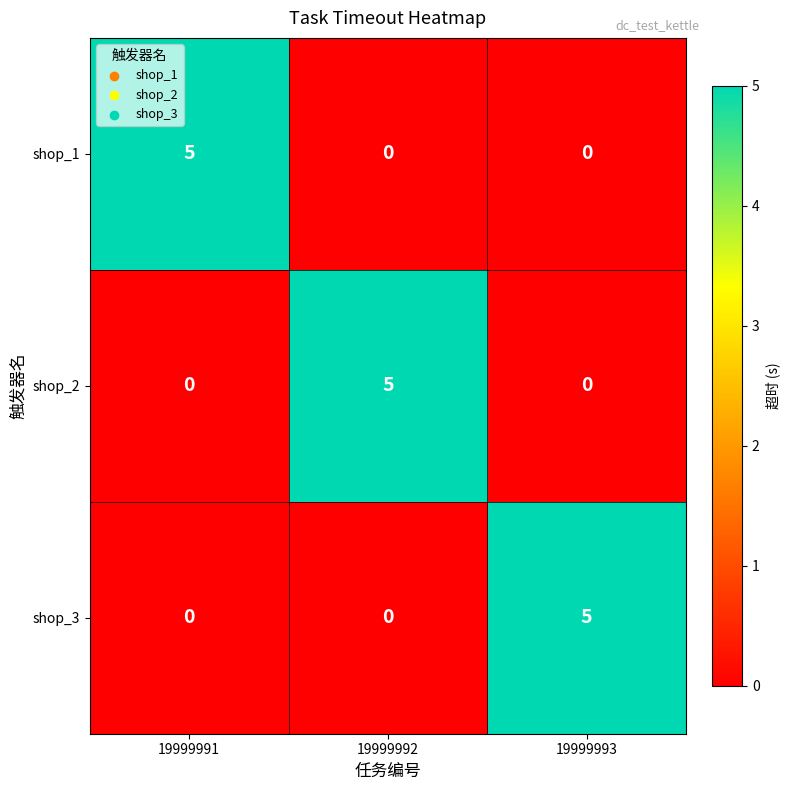

What is the sum of all shop_2 values?

5